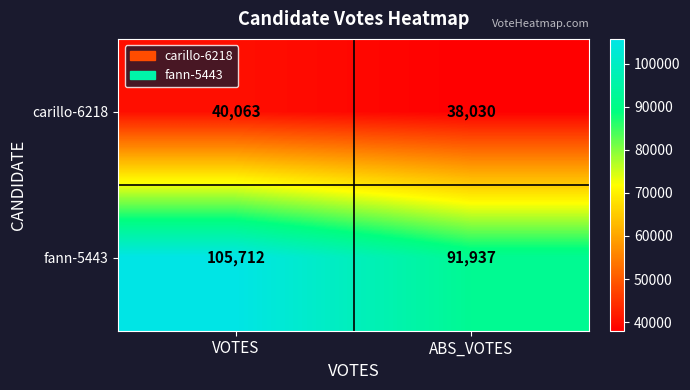

The value of carillo-6218 at ABS_VOTES is 53440. True or false?

False